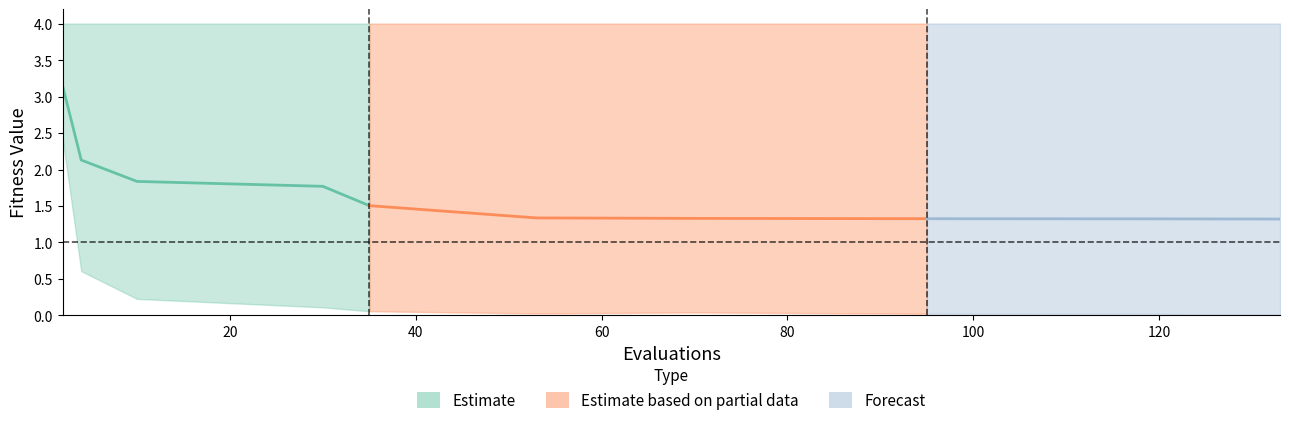

What value does the worst series have at 10?

4.0